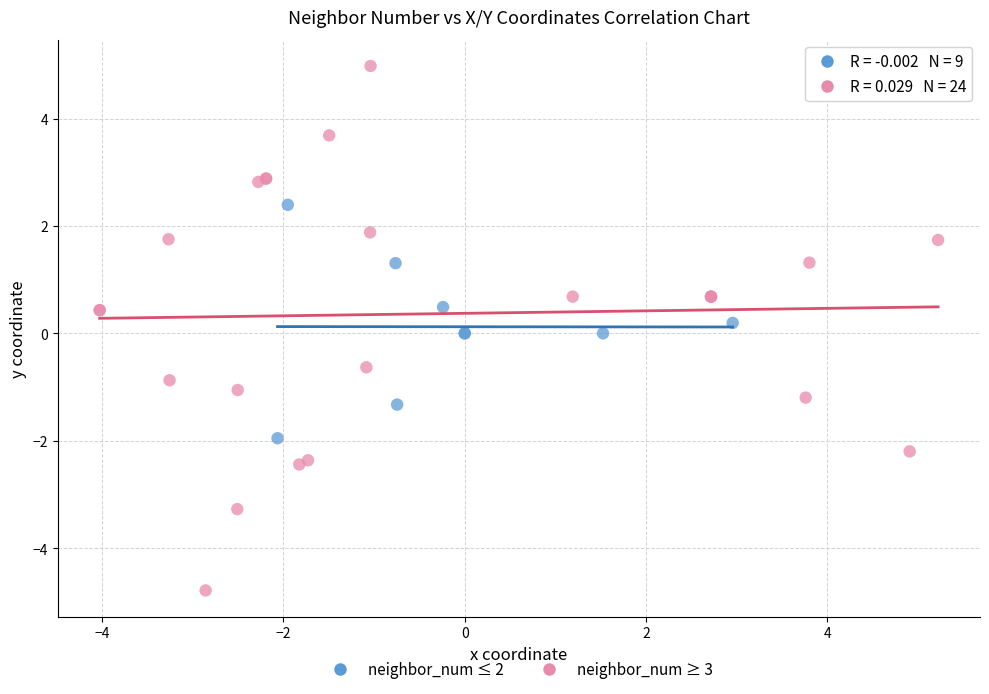

Which series contains the lowest Y value?

neighbor_num ≥ 3